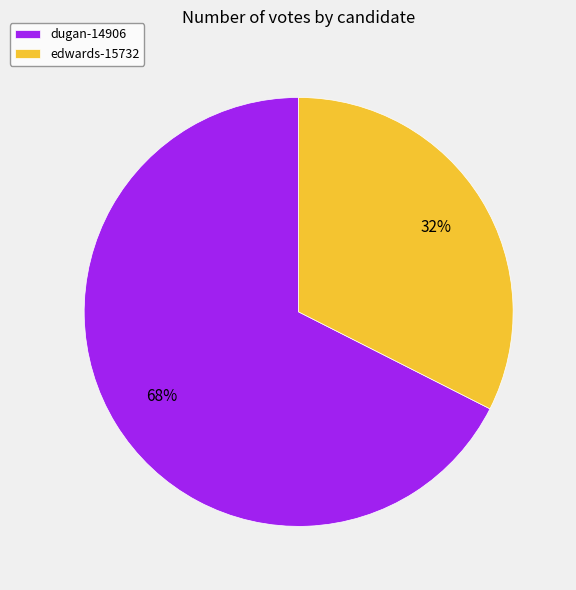

To the nearest percent, what is the average slice percentage?

50%